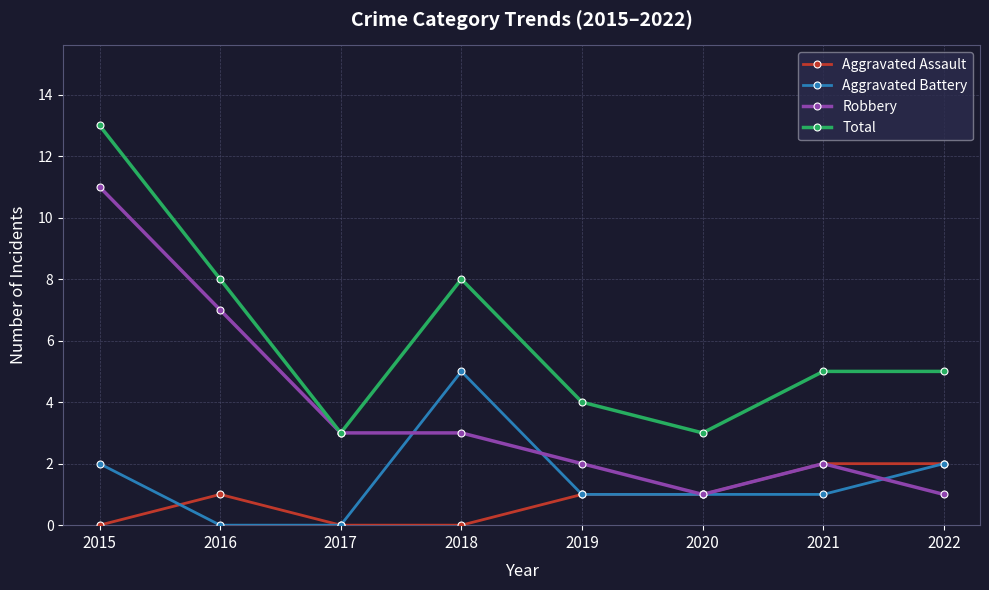

What is the sum of all Robbery values?

30